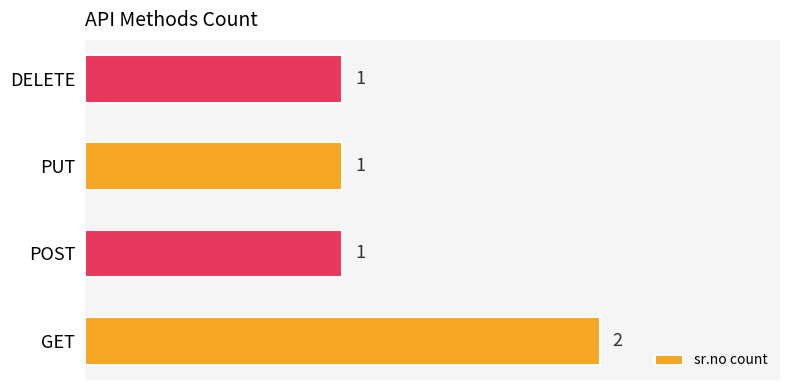

Does the chart contain stacked bars?

No